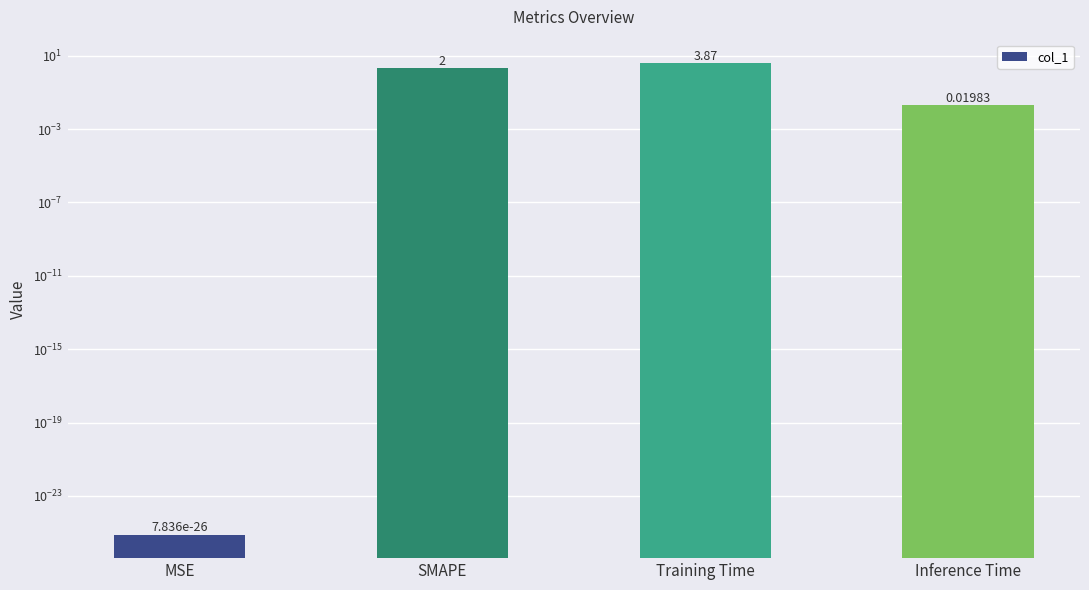

What is the difference between the maximum and minimum values?

3.9